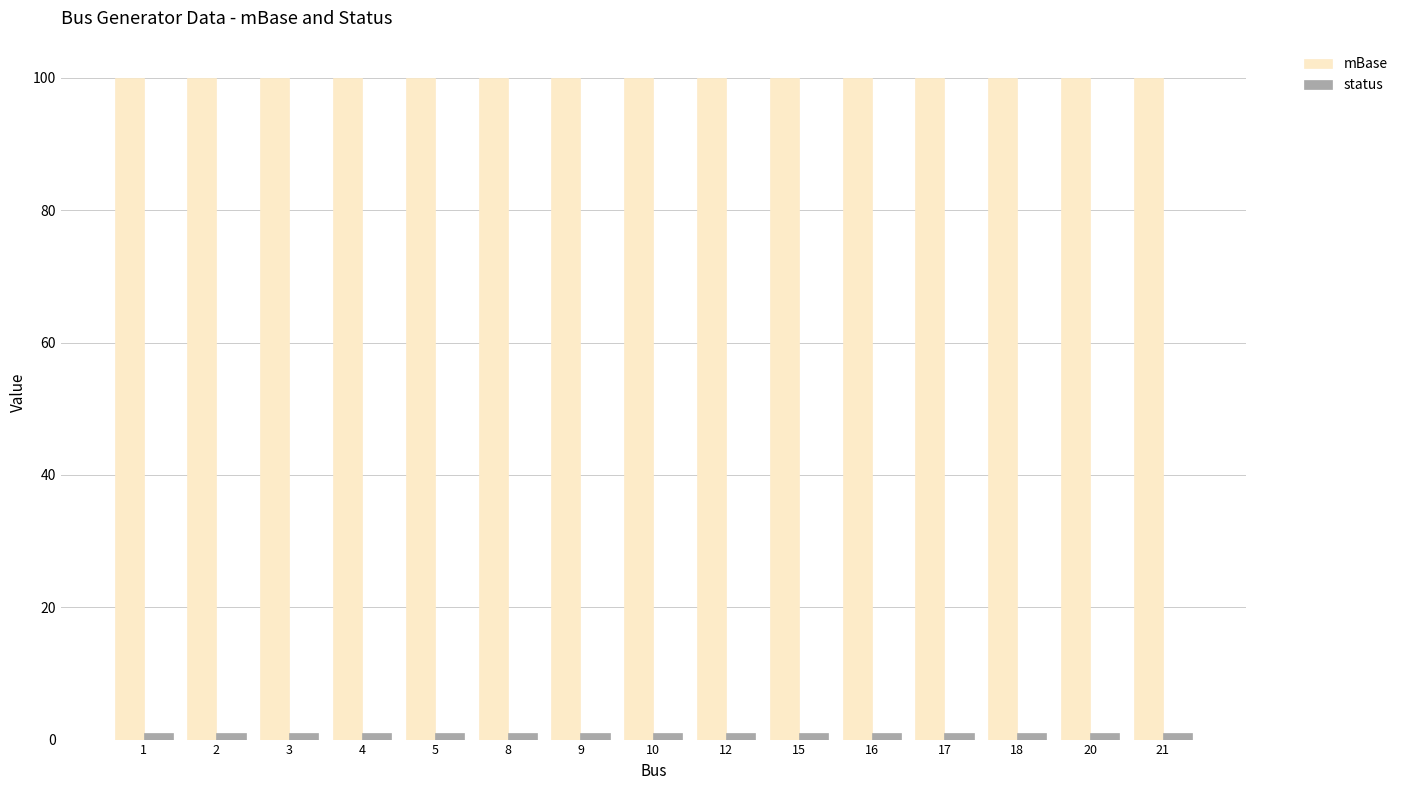

What is the highest value of the mBase series?

100